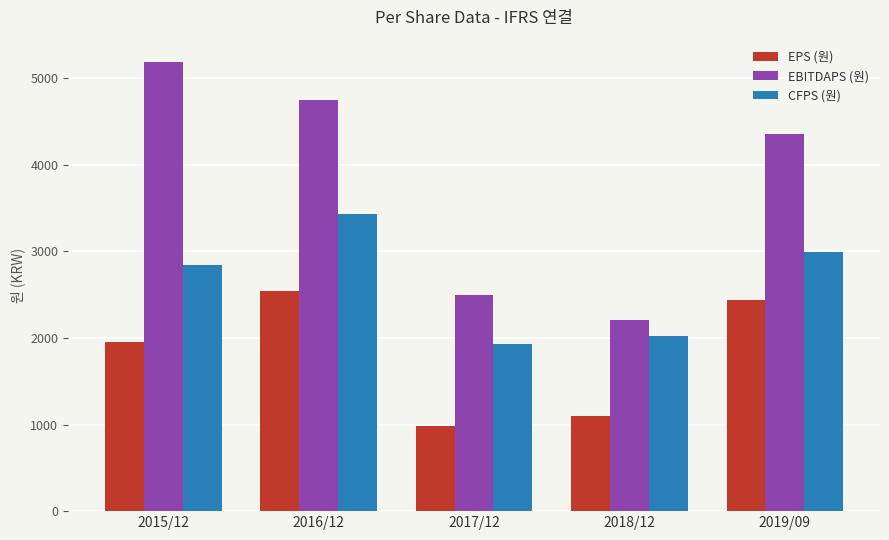

What is the difference between the maximum and minimum values in the CFPS (원) series?

1505